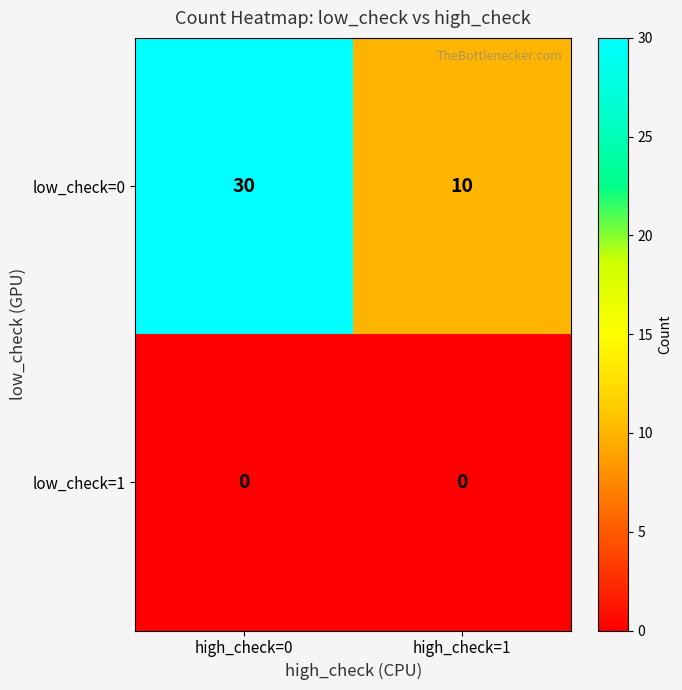

True or false: low_check=0 has a value of 3 at high_check=1.

False